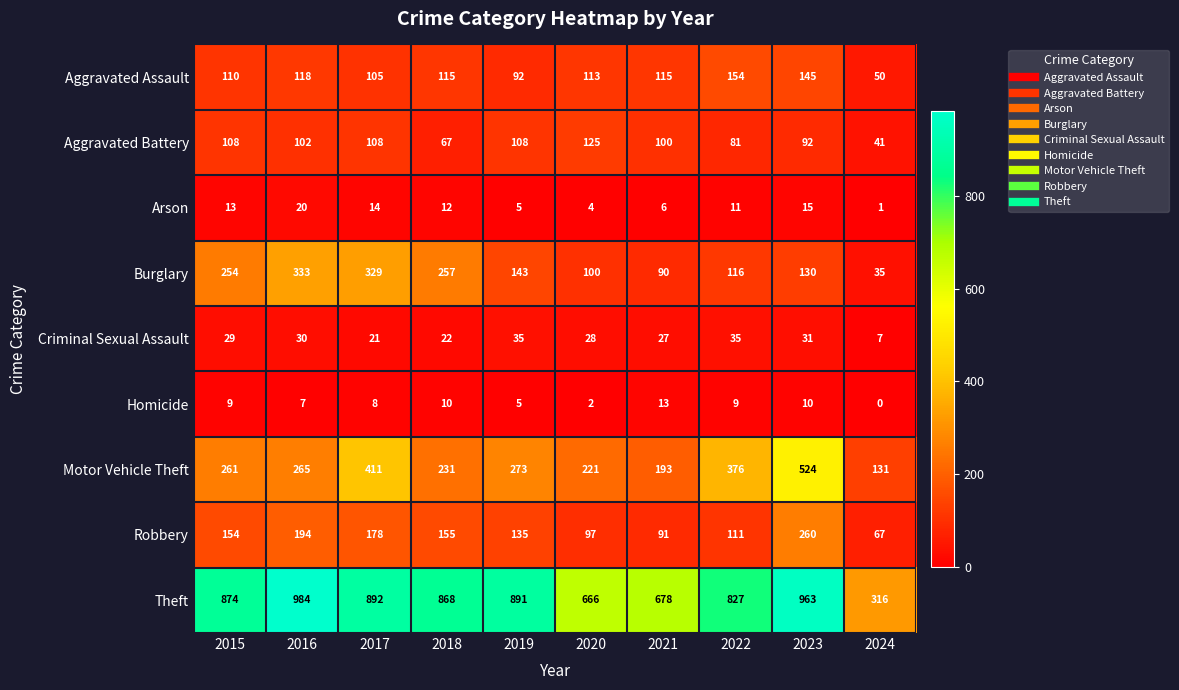

At which label is Robbery closest to 163?

2018